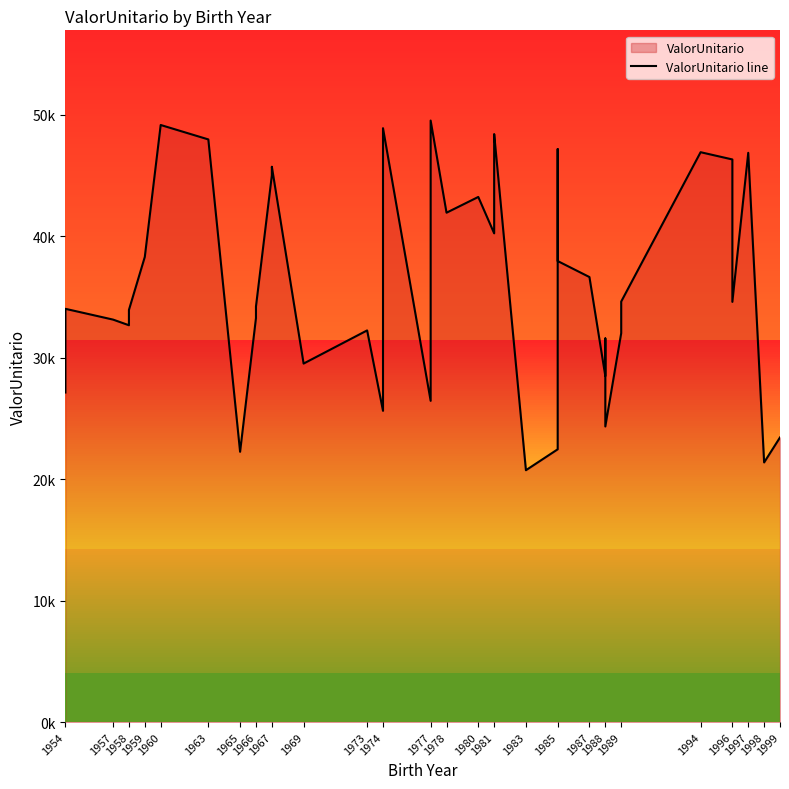

What is the difference between the maximum and second lowest values?

28155.3